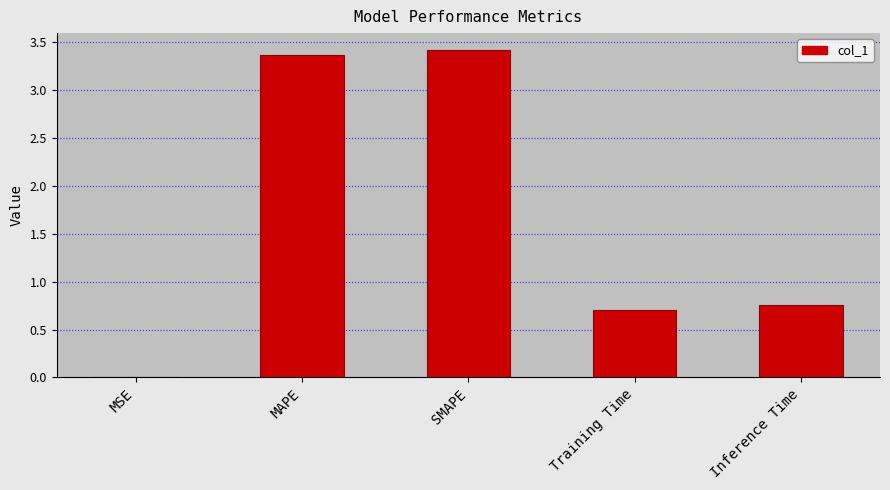

Read the value at MAPE.

3.4